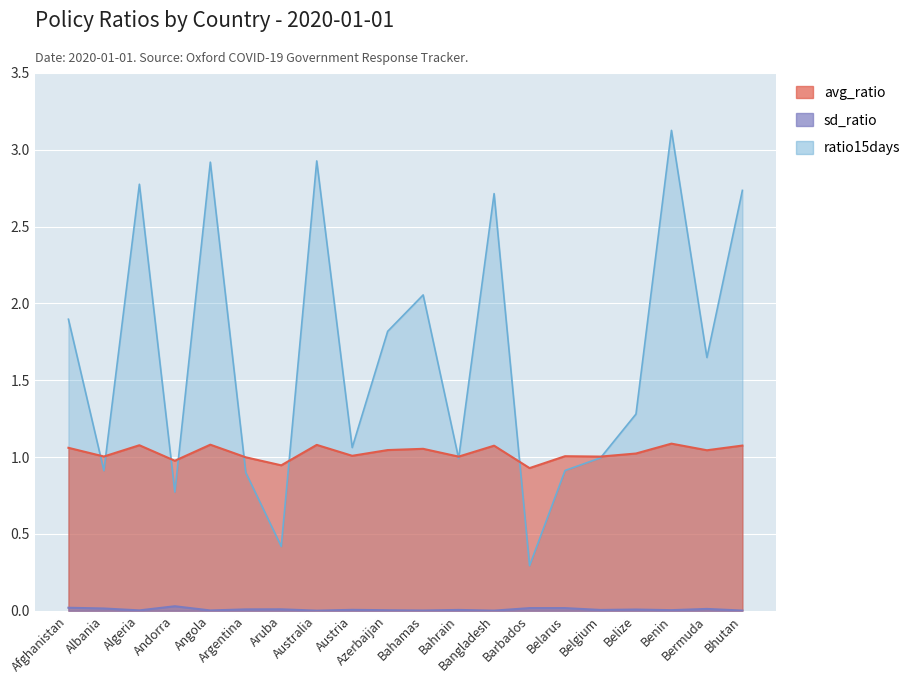

What is the approximate value of ratio15days at Azerbaijan?

1.8